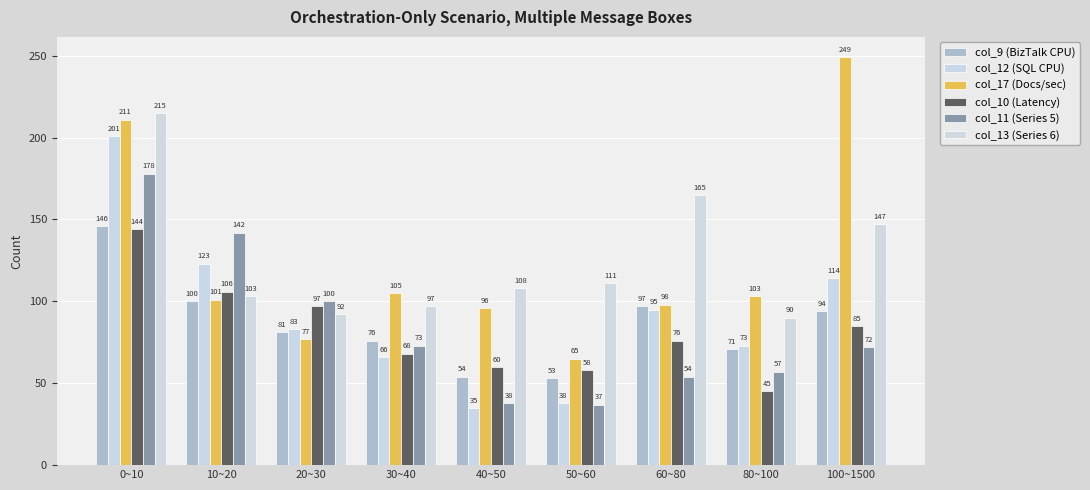

Reading left to right, transcribe all the data shown in this chart.

col_9 (BizTalk CPU): 0~10=146	10~20=100	20~30=81	30~40=76	40~50=54	50~60=53	60~80=97	80~100=71	100~1500=94
col_12 (SQL CPU): 0~10=201	10~20=123	20~30=83	30~40=66	40~50=35	50~60=38	60~80=95	80~100=73	100~1500=114
col_17 (Docs/sec): 0~10=211	10~20=101	20~30=77	30~40=105	40~50=96	50~60=65	60~80=98	80~100=103	100~1500=249
col_10 (Latency): 0~10=144	10~20=106	20~30=97	30~40=68	40~50=60	50~60=58	60~80=76	80~100=45	100~1500=85
col_11 (Series 5): 0~10=178	10~20=142	20~30=100	30~40=73	40~50=38	50~60=37	60~80=54	80~100=57	100~1500=72
col_13 (Series 6): 0~10=215	10~20=103	20~30=92	30~40=97	40~50=108	50~60=111	60~80=165	80~100=90	100~1500=147